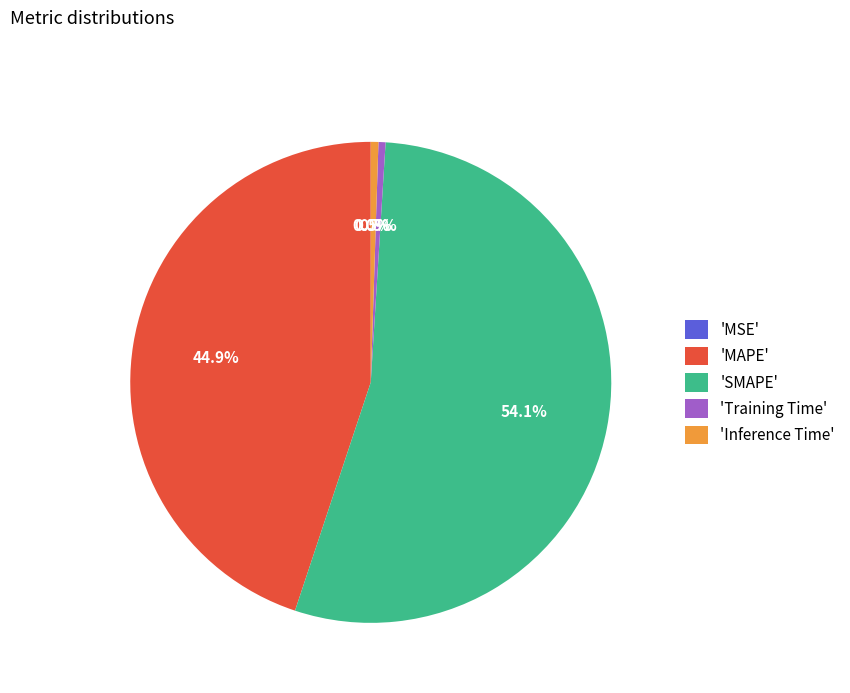

Is the sum of 'SMAPE' and 'Inference Time' greater than half?

Yes